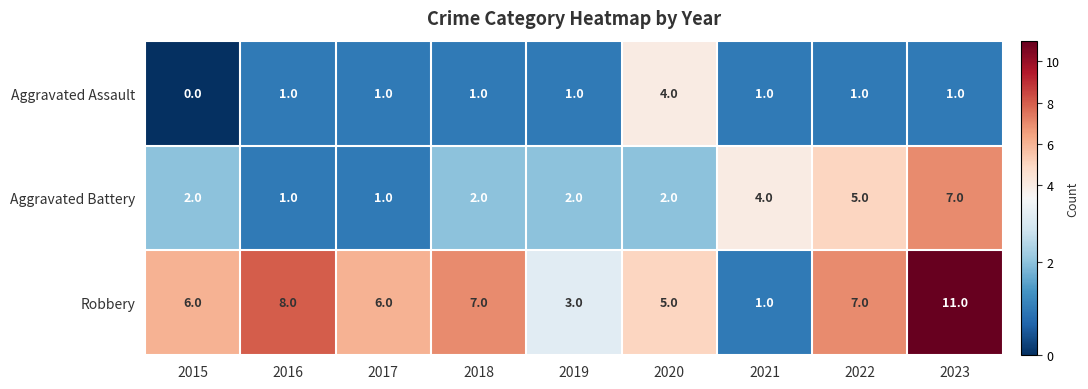

Reading left to right, extract all data points from this chart.

Aggravated Assault: 0	1	1	1	1	4	1	1	1
Aggravated Battery: 2	1	1	2	2	2	4	5	7
Robbery: 6	8	6	7	3	5	1	7	11